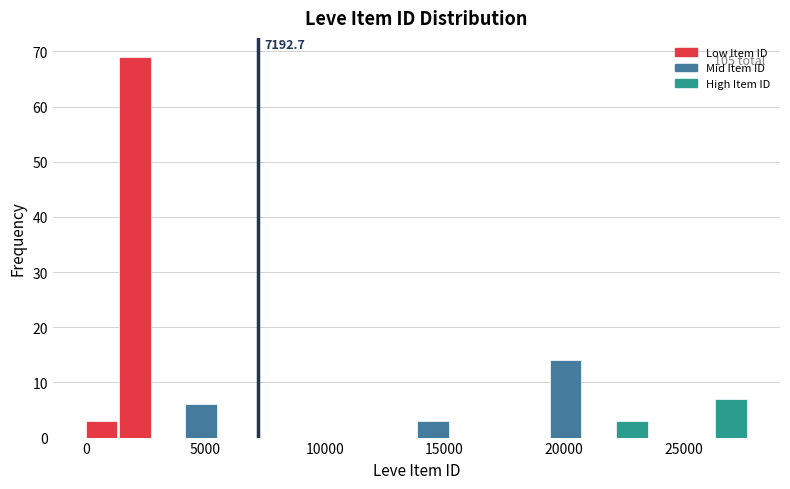

Read against the x-axis, roughly where is the centre of the tallest bar?

2000